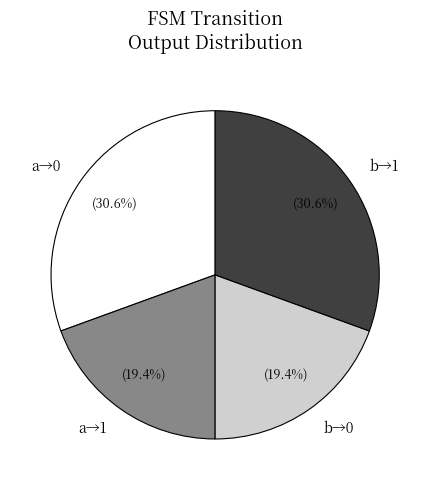

What portion of the pie excludes a→1?

80.6%